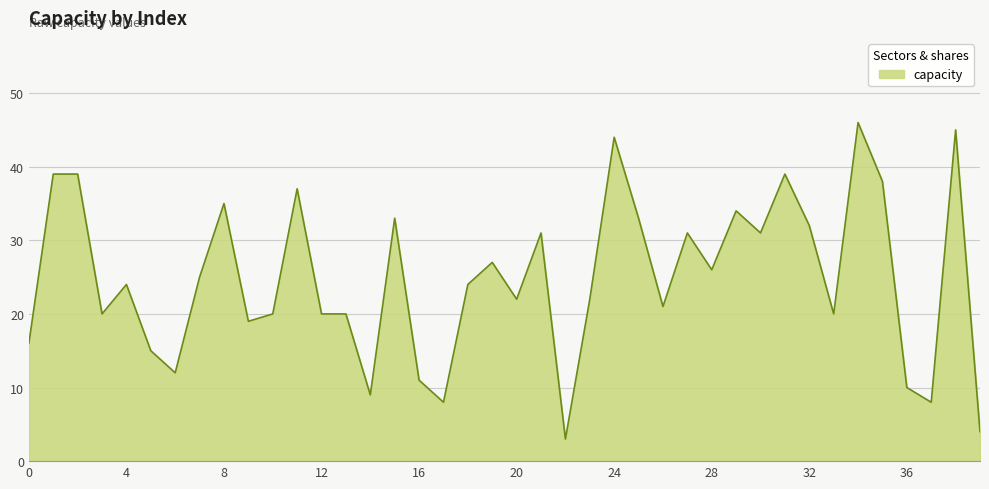

What is the greatest value displayed?

46